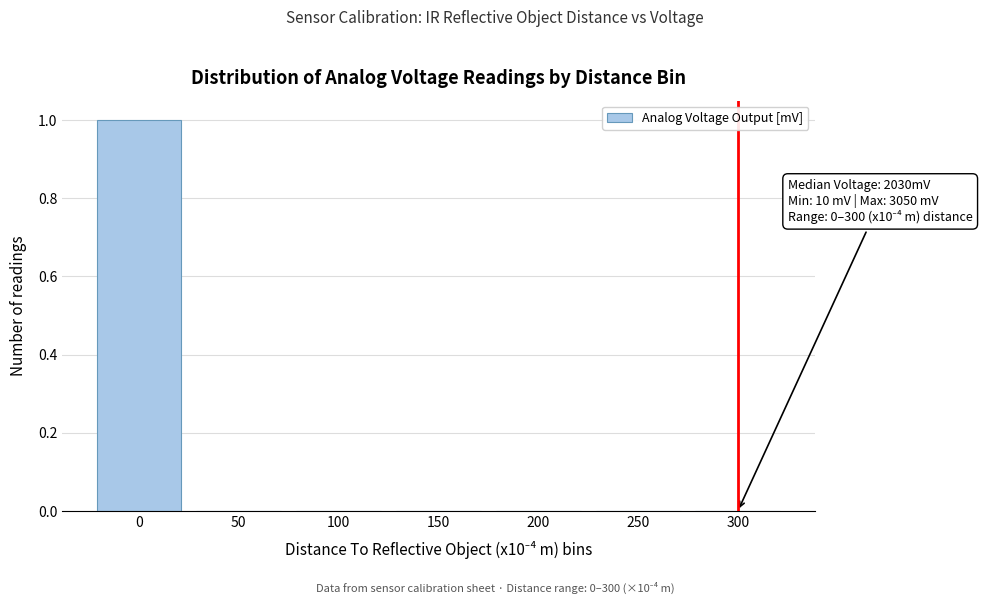

Reading left to right, what are all the values shown in this chart?

0=1	50=0	100=0	150=0	200=0	250=0	300=0